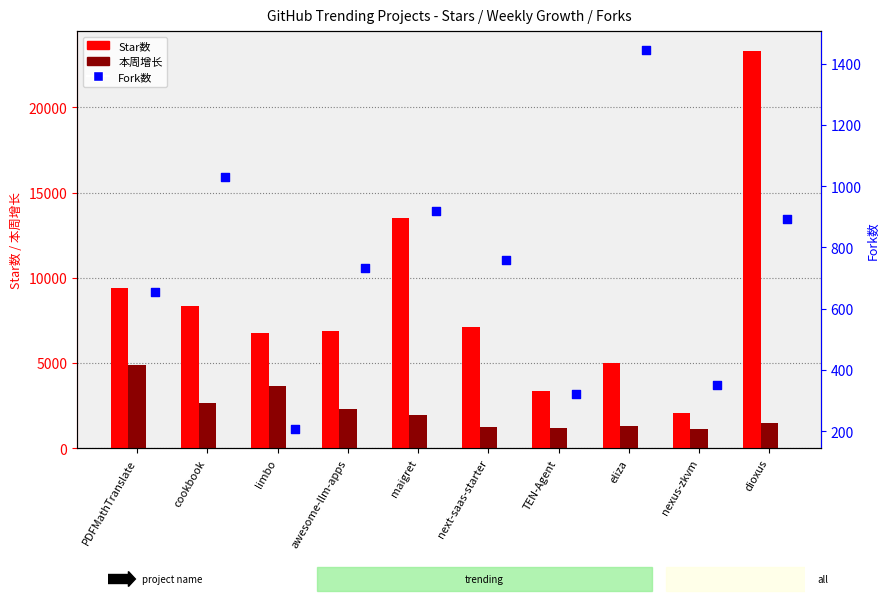

At which category is the sum across all series the highest?

dioxus